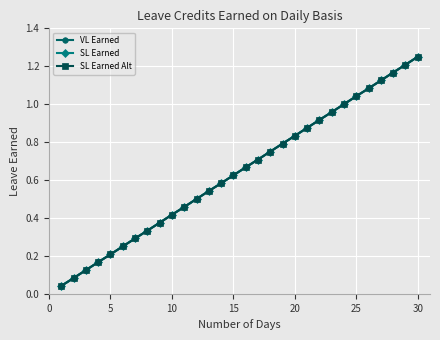

What is the value of the VL Earned point at the 3rd from the left?

0.1